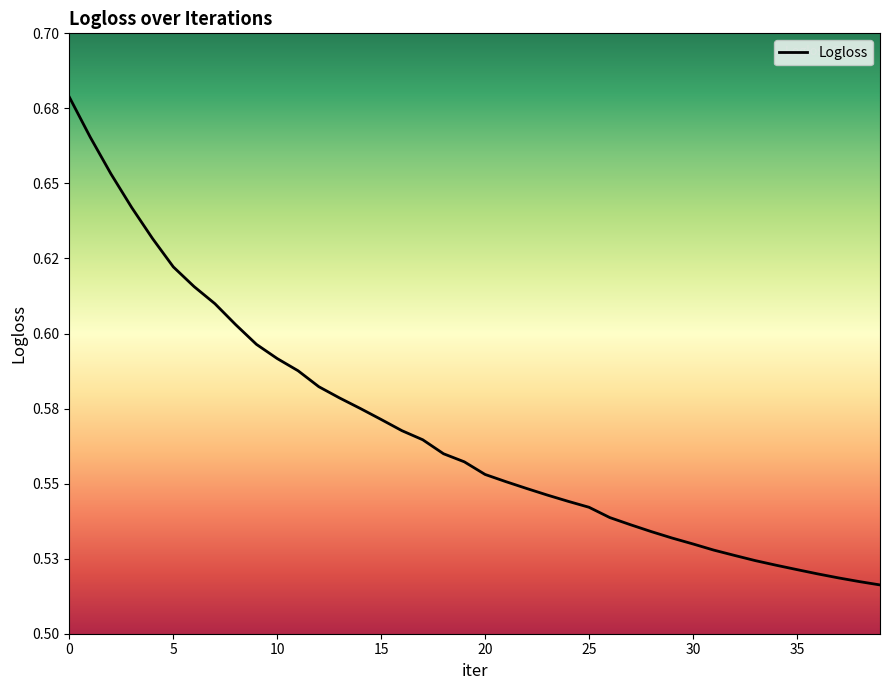

Reading left to right, list all the values displayed in this chart.

0=0.7	1=0.7	2=0.7	3=0.6	4=0.6	5=0.6	6=0.6	7=0.6	8=0.6	9=0.6	10=0.6	11=0.6	12=0.6	13=0.6	14=0.6	15=0.6	16=0.6	17=0.6	18=0.6	19=0.6	20=0.6	21=0.6	22=0.5	23=0.5	24=0.5	25=0.5	26=0.5	27=0.5	28=0.5	29=0.5	30=0.5	31=0.5	32=0.5	33=0.5	34=0.5	35=0.5	36=0.5	37=0.5	38=0.5	39=0.5